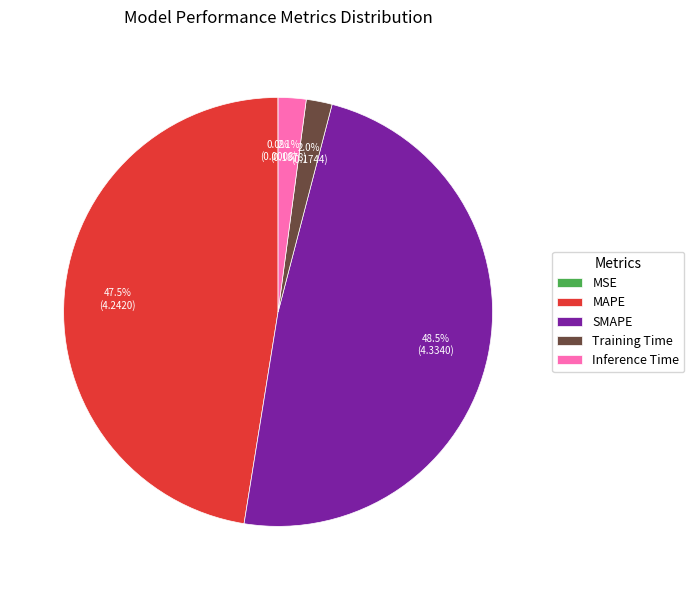

What is the largest slice in the pie chart?

SMAPE